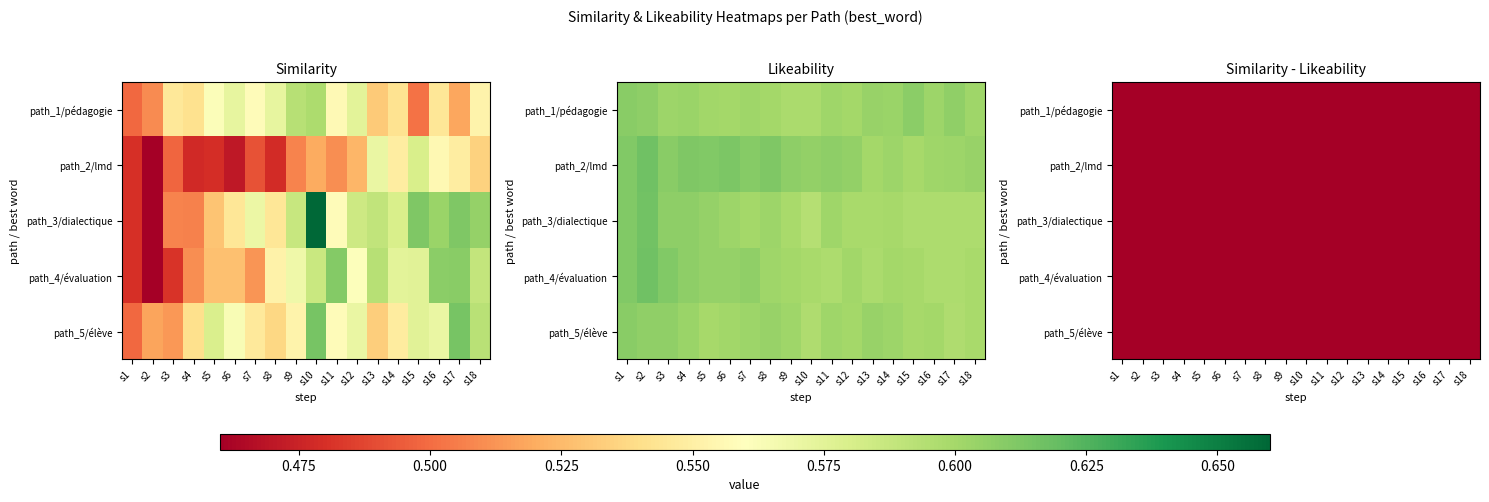

The path_4/évaluation series shows -0.0 at s10. True or false?

True